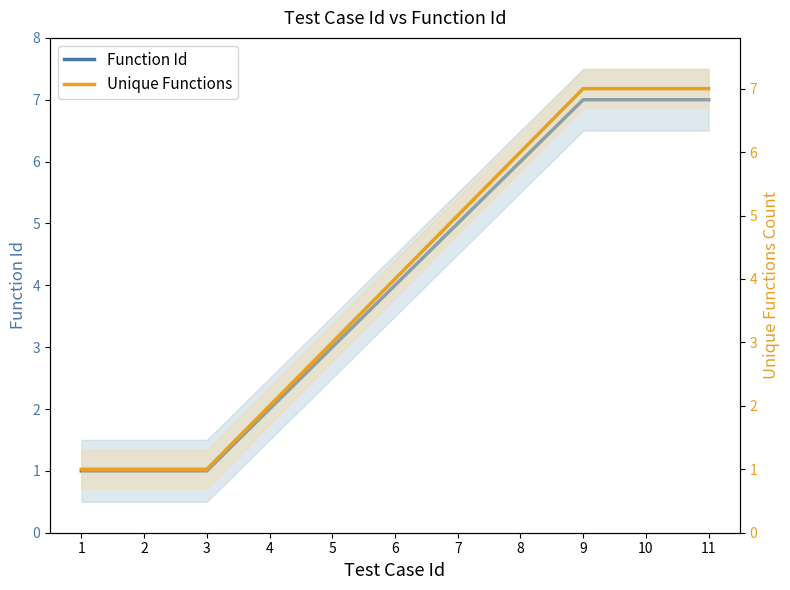

True or false: Function Id has a value of 6 at 8.

True